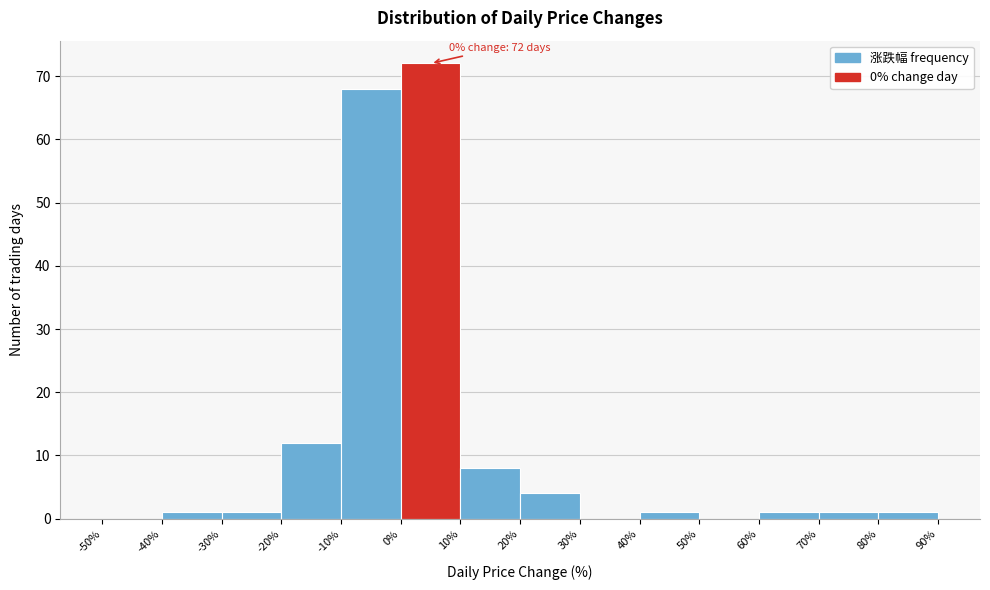

Which range on the x-axis has the tallest bar?

0% to 10%